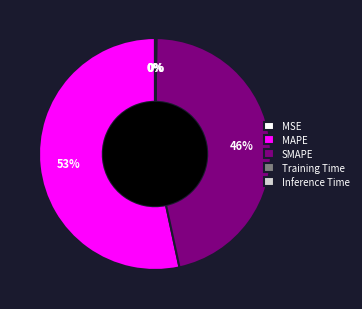

Approximately how many times larger is the value at SMAPE compared to MAPE?

0.9